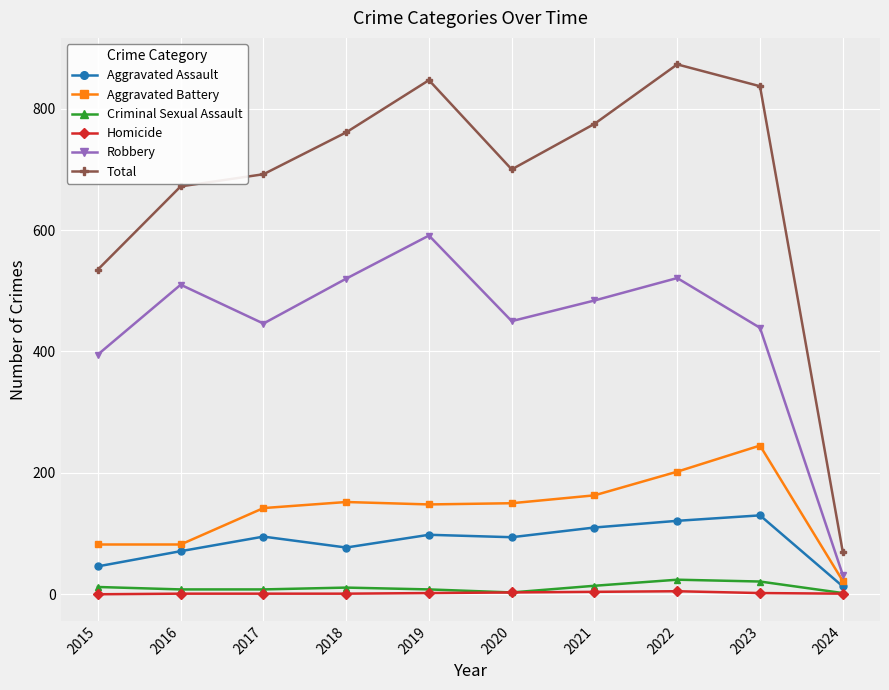

What value does the Robbery series have at 2016, to the nearest 100?

500